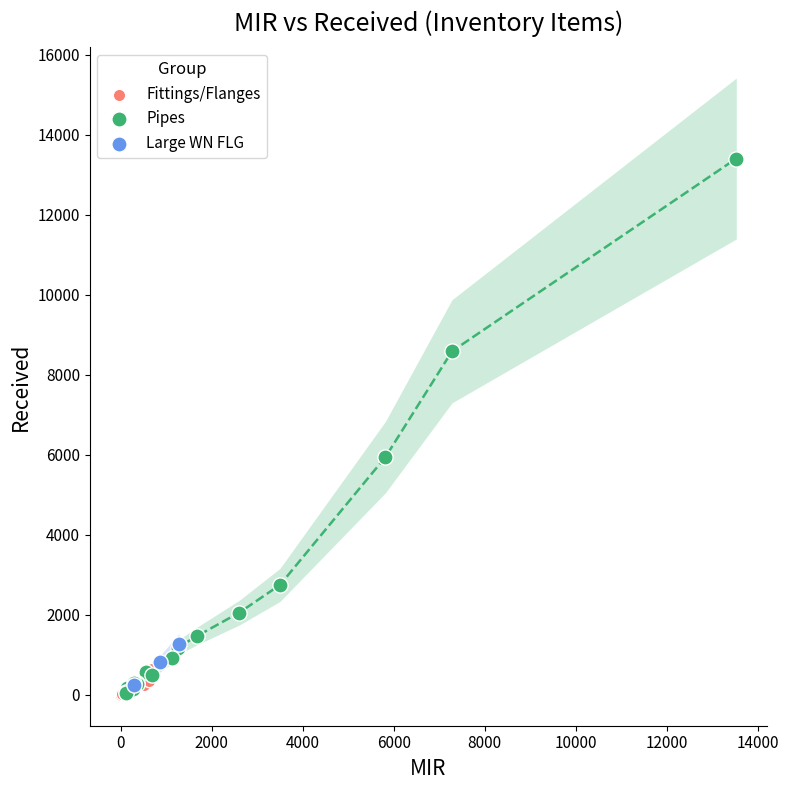

What are all the series names shown in the legend?

Fittings/Flanges, Pipes, Large WN FLG